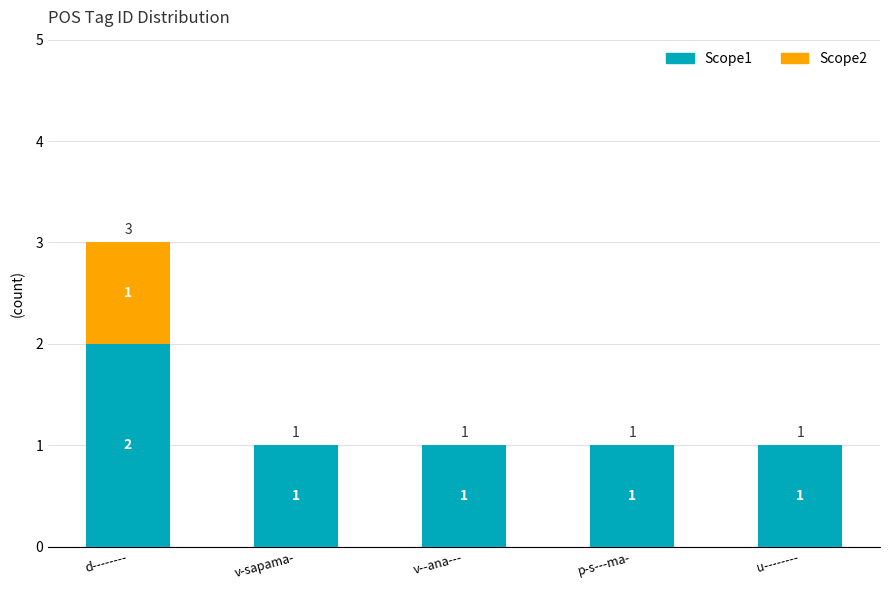

Is it true that Scope1 equals 0 at v--ana---?

False